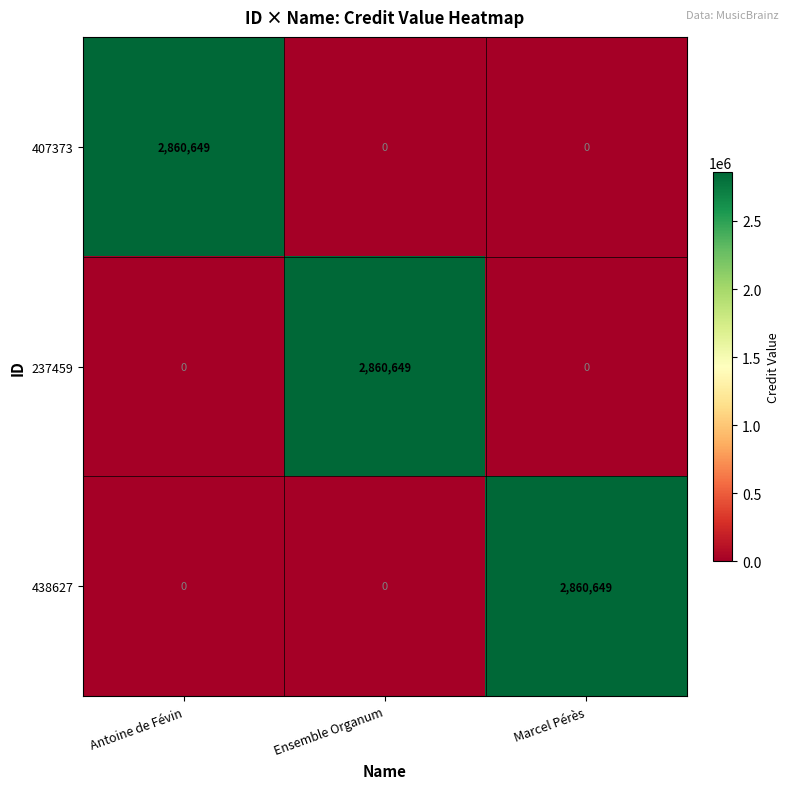

Reading right to left, transcribe all the data shown in this chart.

407373: Marcel Pérès=0	Ensemble Organum=0	Antoine de Févin=2860649
237459: Marcel Pérès=0	Ensemble Organum=2860649	Antoine de Févin=0
438627: Marcel Pérès=2860649	Ensemble Organum=0	Antoine de Févin=0